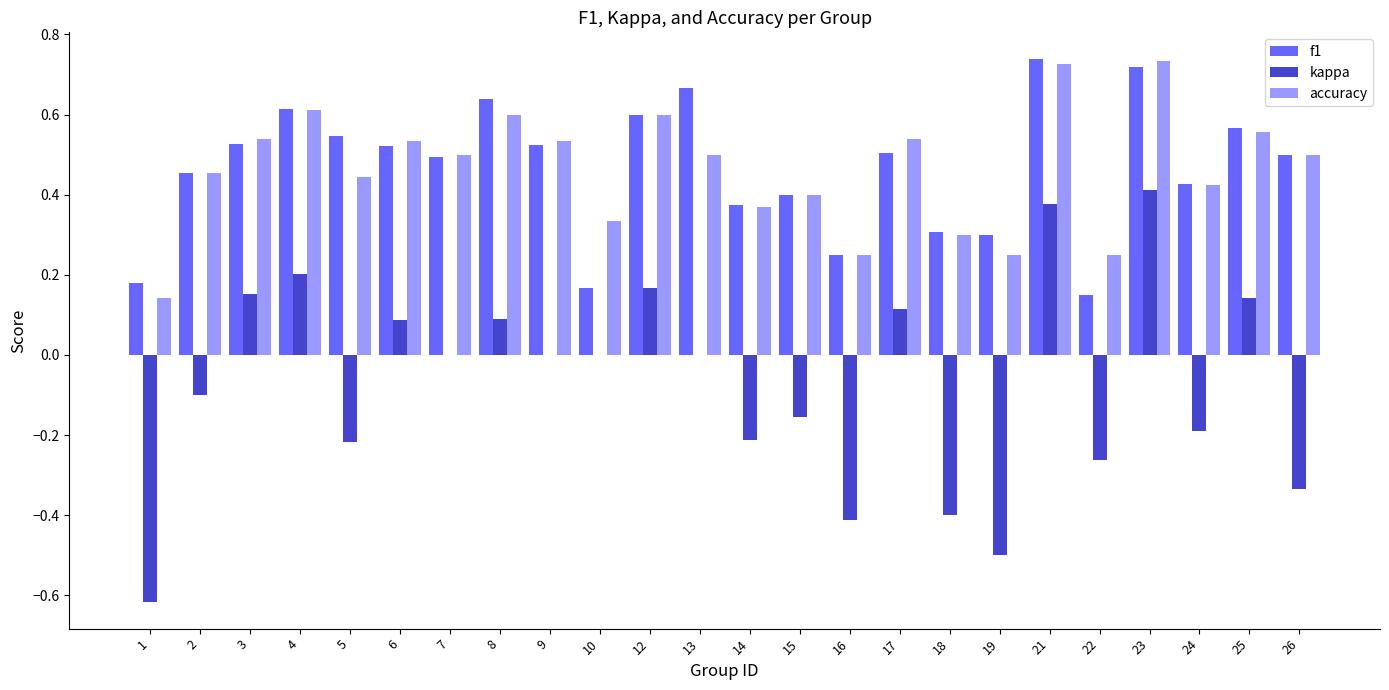

What is the total value across all series at 25?

1.3